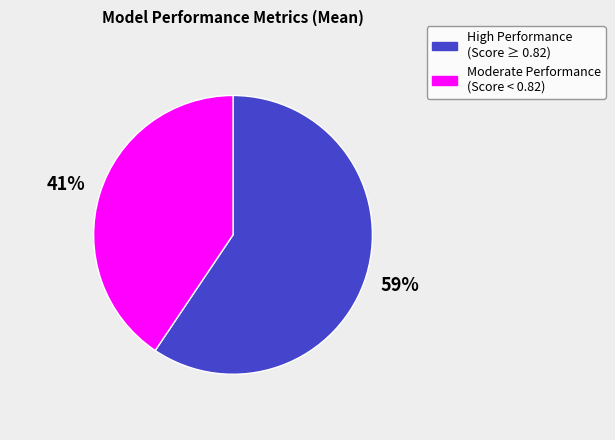

Which category accounts for the majority?

High Performance (Score ≥ 0.82)